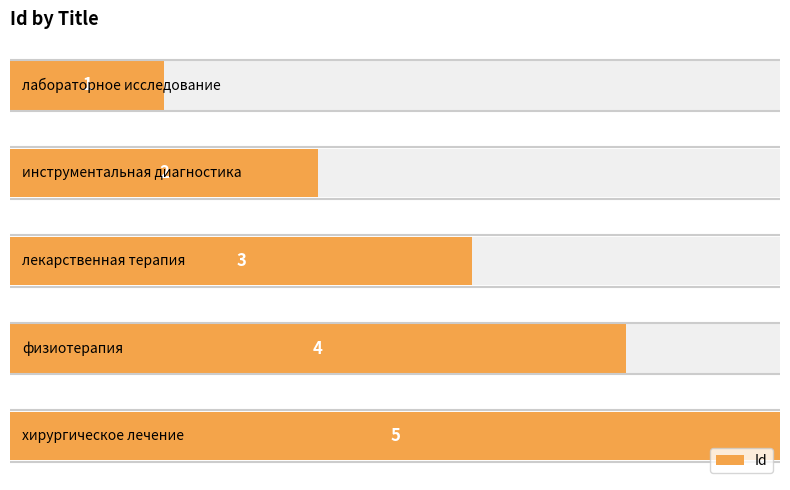

How many values are between 2 and 4?

3